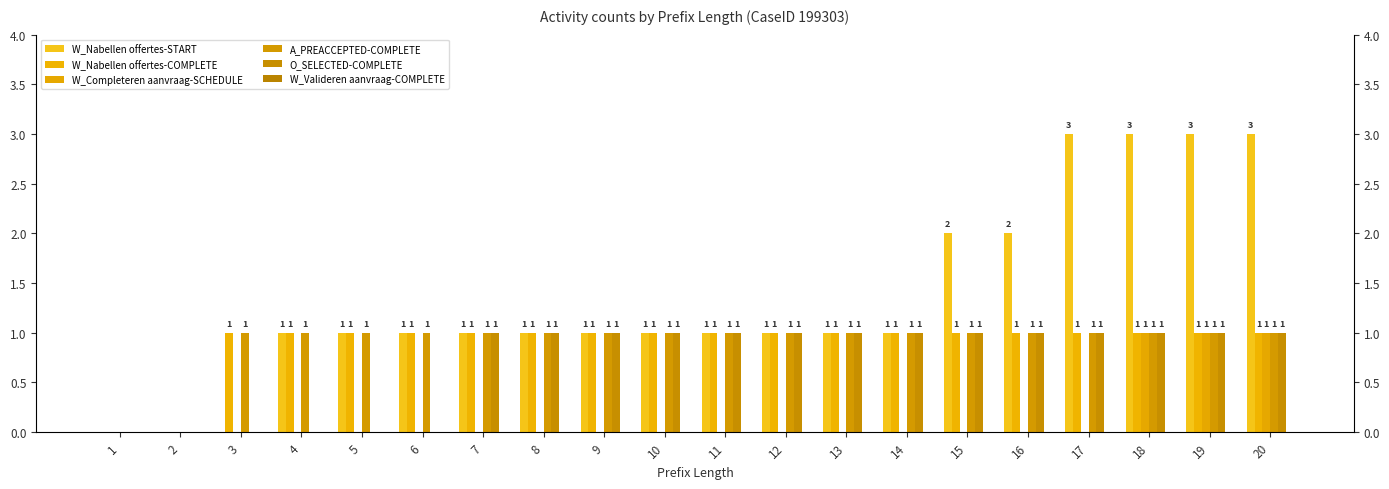

Reading left to right, extract all data points from this chart.

W_Nabellen offertes-START: 1=0	2=0	3=0	4=1	5=1	6=1	7=1	8=1	9=1	10=1	11=1	12=1	13=1	14=1	15=2	16=2	17=3	18=3	19=3	20=3
W_Nabellen offertes-COMPLETE: 1=0	2=0	3=1	4=1	5=1	6=1	7=1	8=1	9=1	10=1	11=1	12=1	13=1	14=1	15=1	16=1	17=1	18=1	19=1	20=1
W_Completeren aanvraag-SCHEDULE: 1=0	2=0	3=0	4=0	5=0	6=0	7=0	8=0	9=0	10=0	11=0	12=0	13=0	14=0	15=0	16=0	17=0	18=1	19=1	20=1
A_PREACCEPTED-COMPLETE: 1=0	2=0	3=1	4=1	5=1	6=1	7=1	8=1	9=1	10=1	11=1	12=1	13=1	14=1	15=1	16=1	17=1	18=1	19=1	20=1
O_SELECTED-COMPLETE: 1=0	2=0	3=0	4=0	5=0	6=0	7=1	8=1	9=1	10=1	11=1	12=1	13=1	14=1	15=1	16=1	17=1	18=1	19=1	20=1
W_Valideren aanvraag-COMPLETE: 1=0	2=0	3=0	4=0	5=0	6=0	7=0	8=0	9=0	10=0	11=0	12=0	13=0	14=0	15=0	16=0	17=0	18=0	19=0	20=0